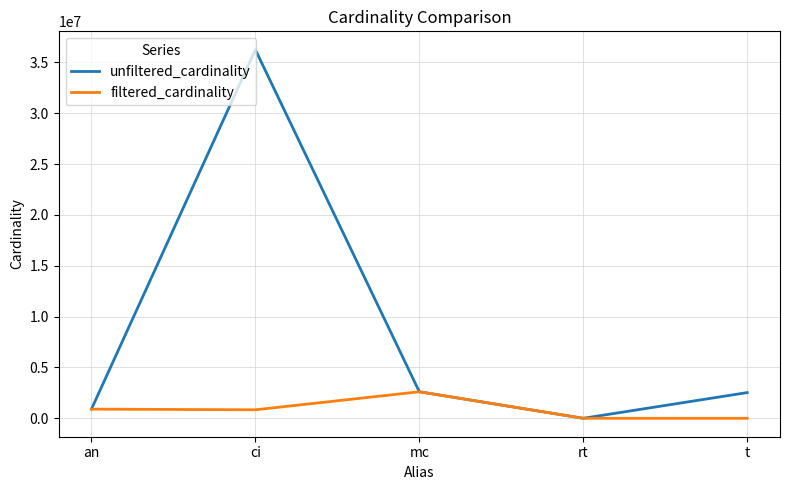

What is the minimum value shown in the chart?

1